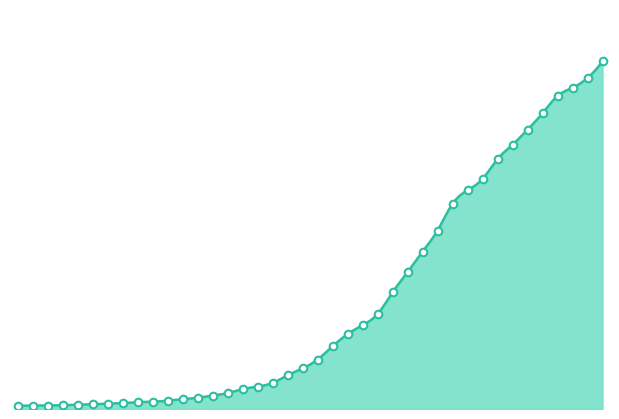

Between 2020-03-20 and 2020-03-13, which is larger?

2020-03-20